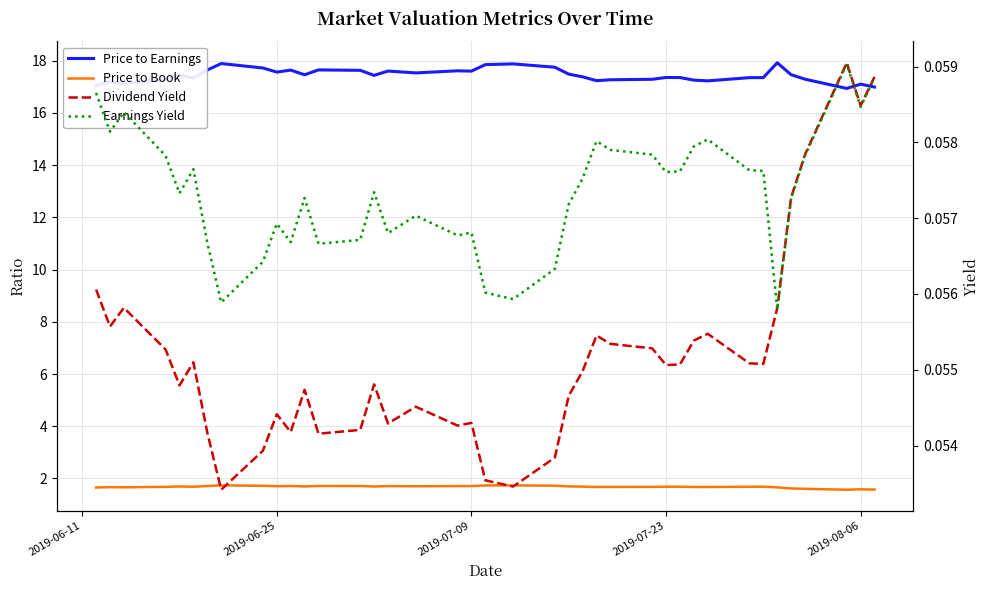

True or false: Earnings Yield and Price to Earnings cross at least once.

False